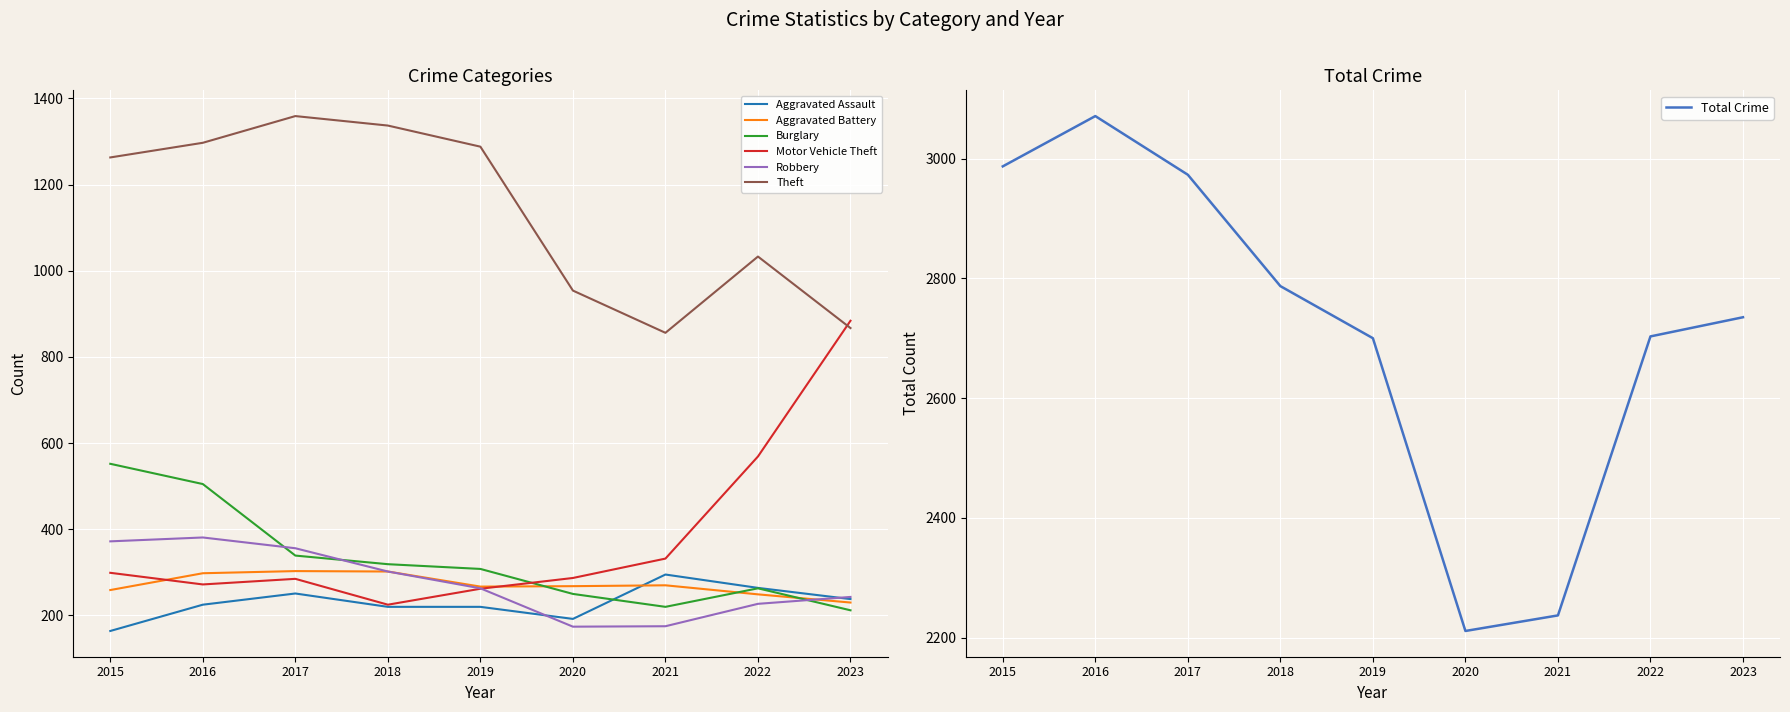

Is it true that Burglary equals 792 at 2015?

False